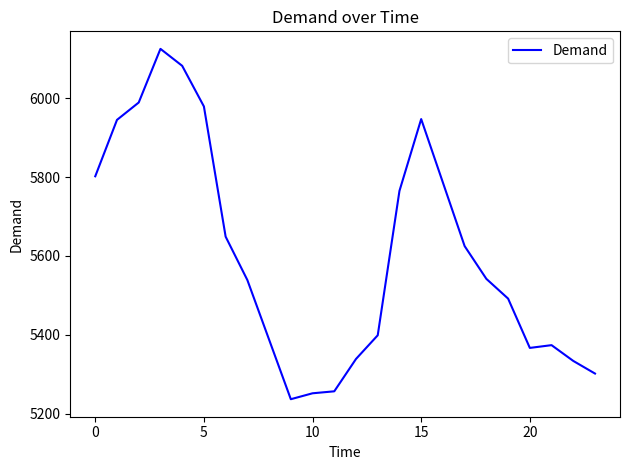

What is the maximum value shown in the chart?

6125